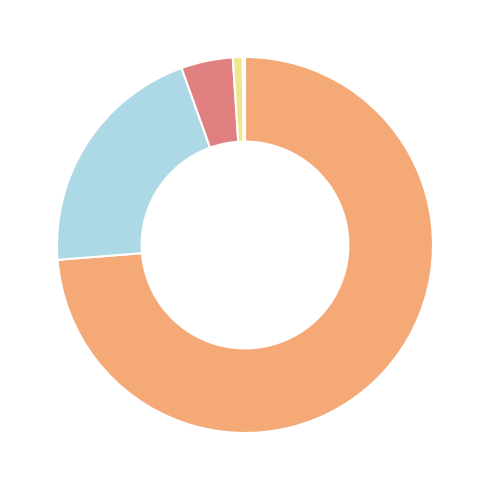

Count the number of slices in the pie.

7